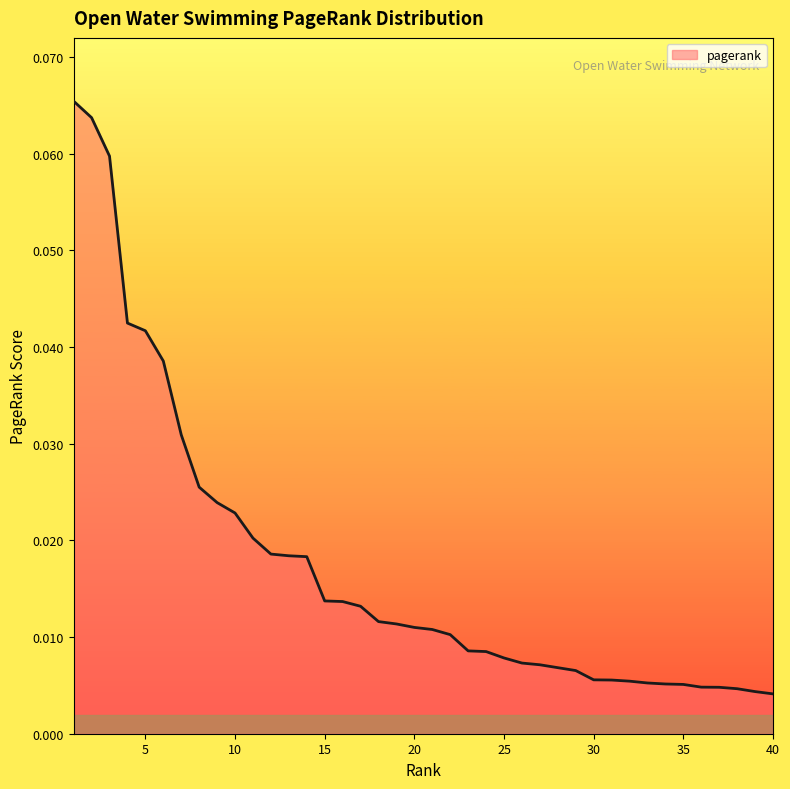

What is the difference between the second highest and minimum values?

0.1